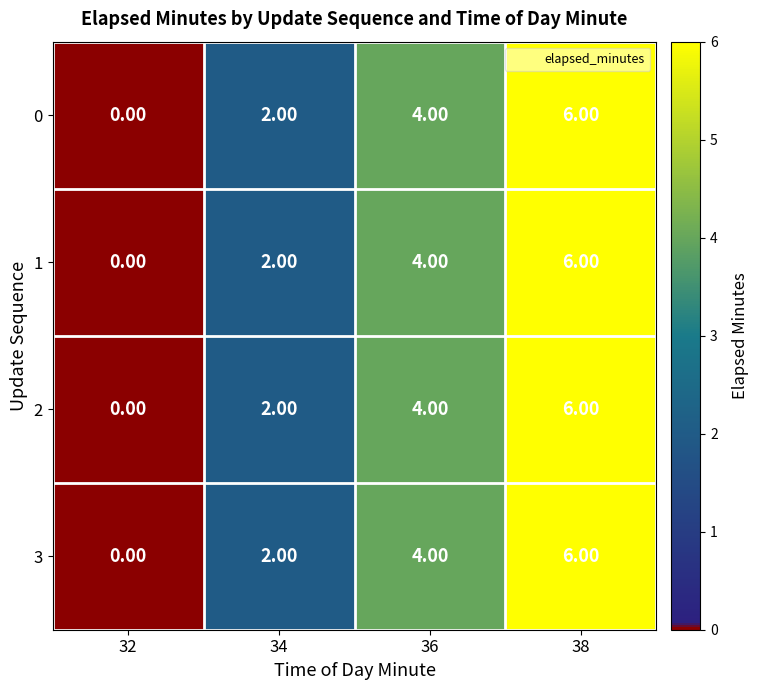

List the labels in order of 1 value, largest first.

38, 36, 34, 32